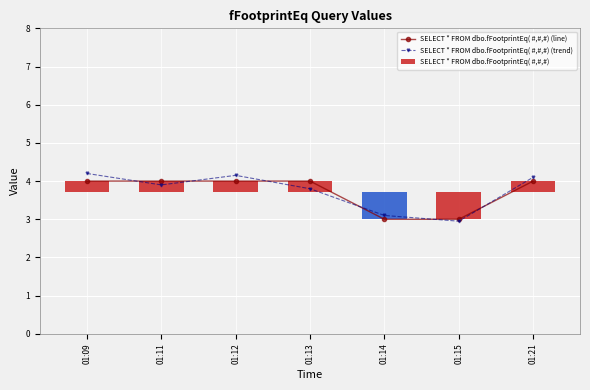

Is the value of SELECT * FROM dbo.fFootprintEq( #,#,#) (trend) at 01:14 greater than the value of SELECT * FROM dbo.fFootprintEq( #,#,#) (line) at 01:09?

No